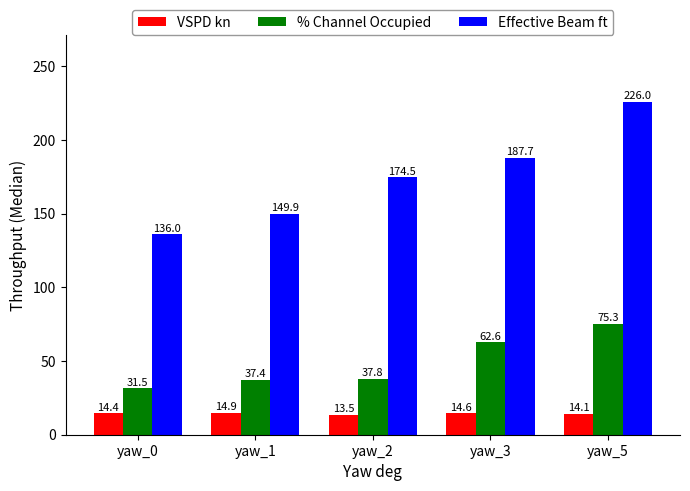

What is the difference between the Effective Beam ft values at yaw_3 and yaw_5?

38.3